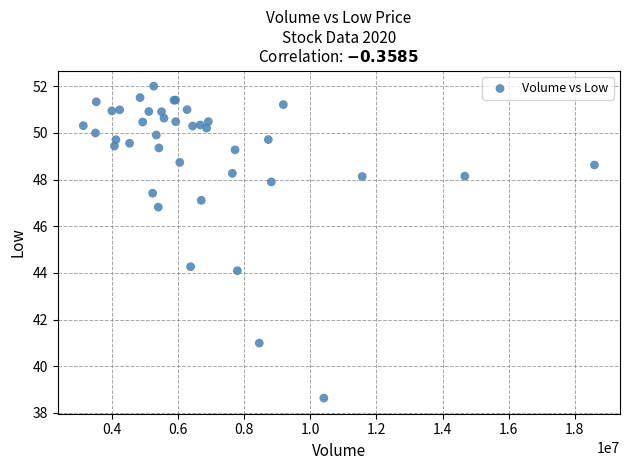

What Y value in the scatter plot is closest to 45?

44.3